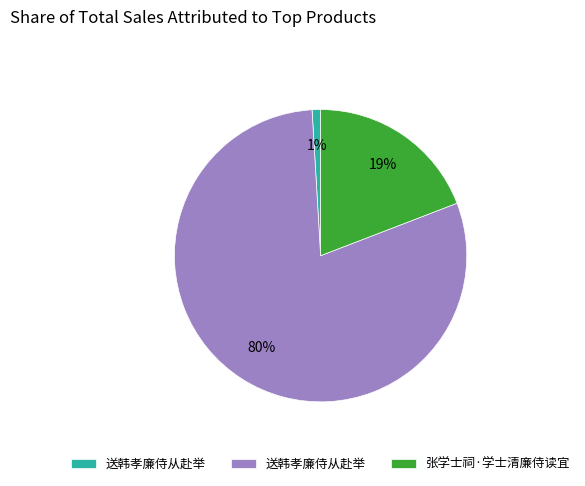

How many segments does this pie chart have?

3